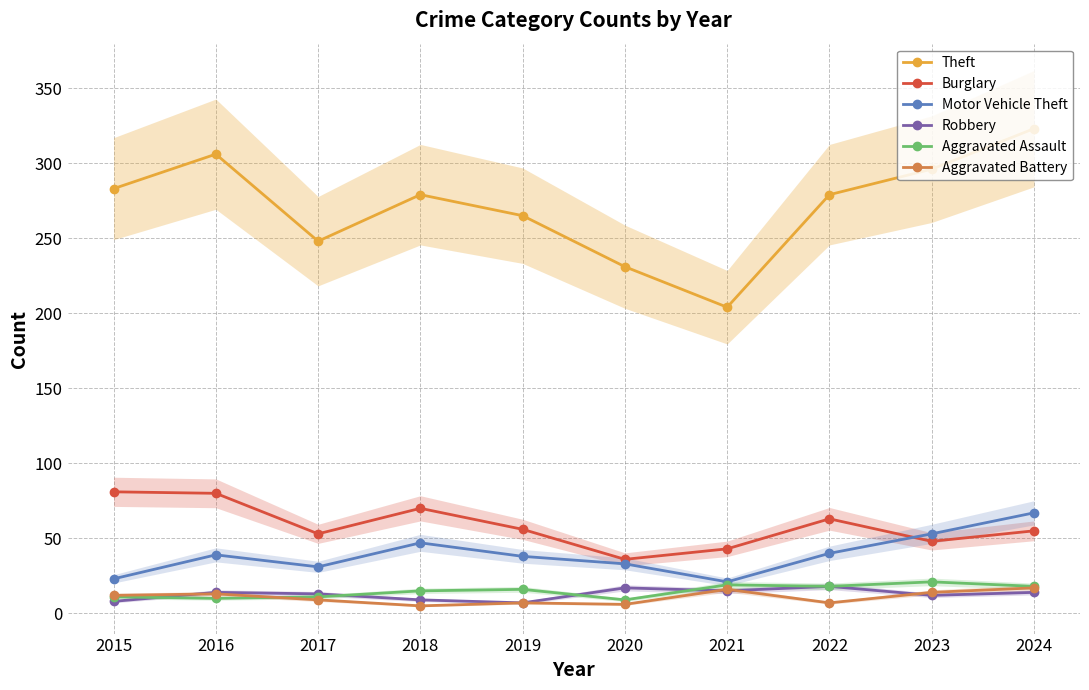

What is the total value across all series at 2022?

425